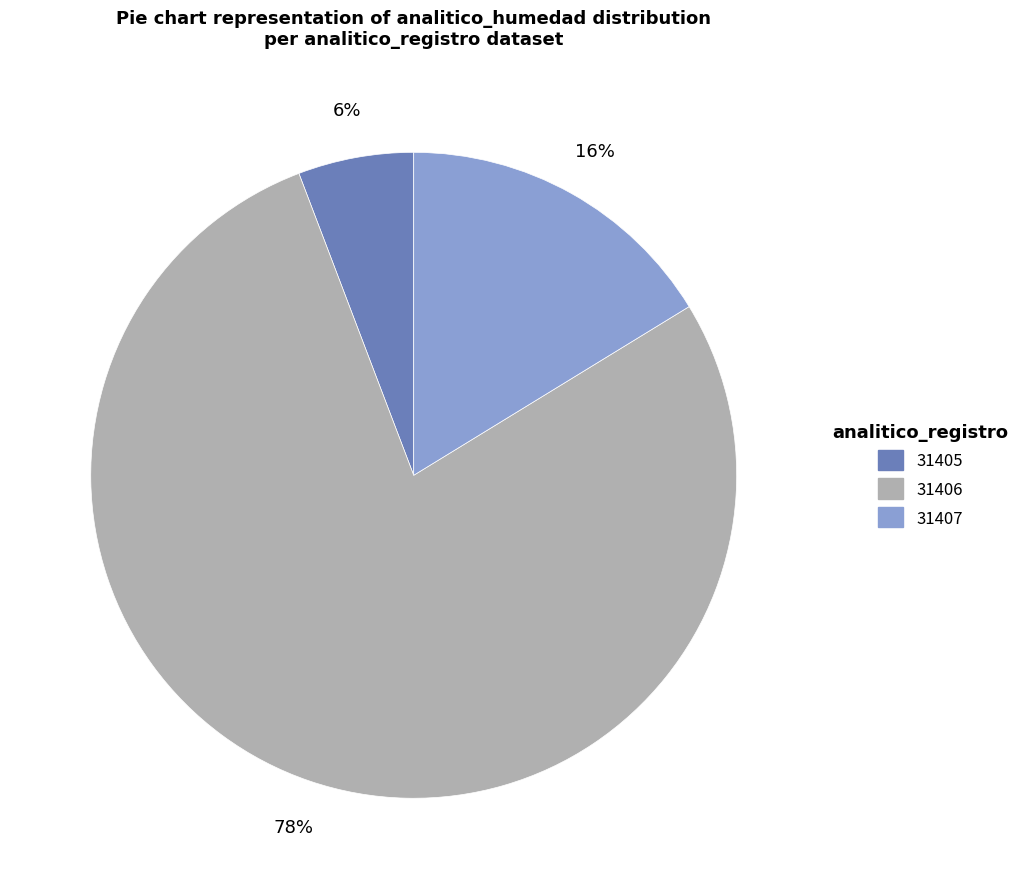

Rank the categories by value from highest to lowest.

31406, 31407, 31405